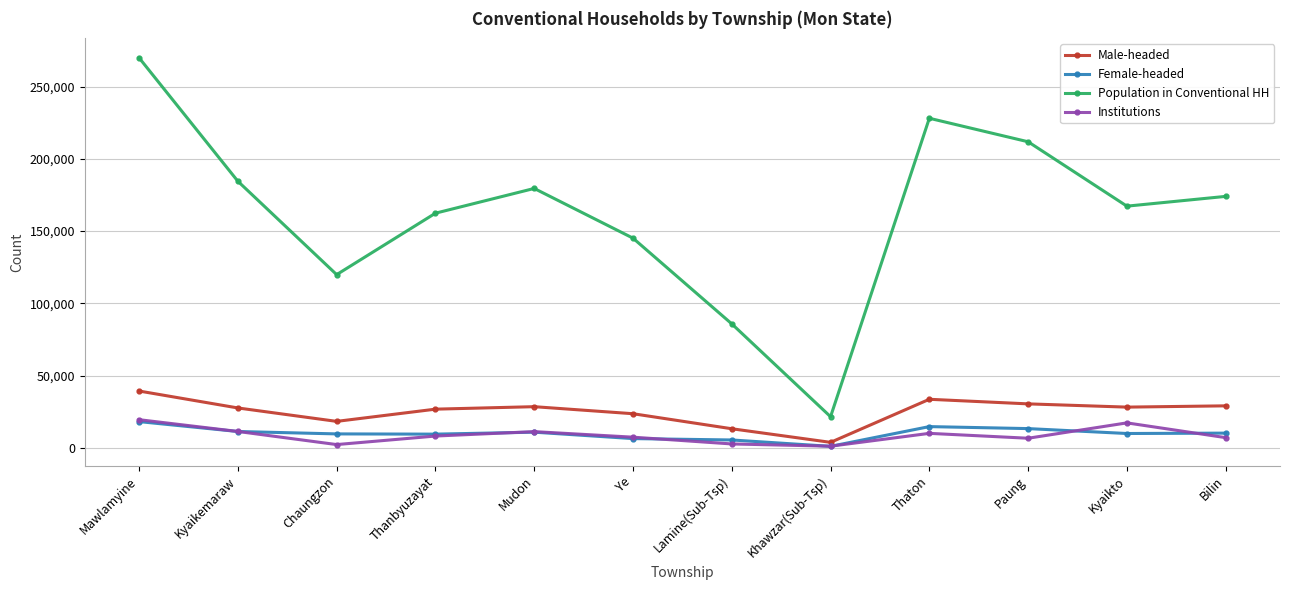

Count the number of data series in this chart.

4